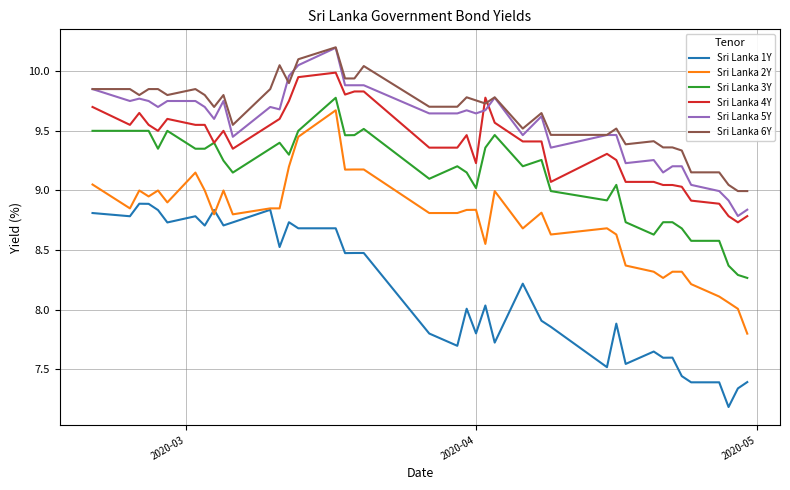

True or false: Sri Lanka 5Y and Sri Lanka 3Y cross at least once.

False